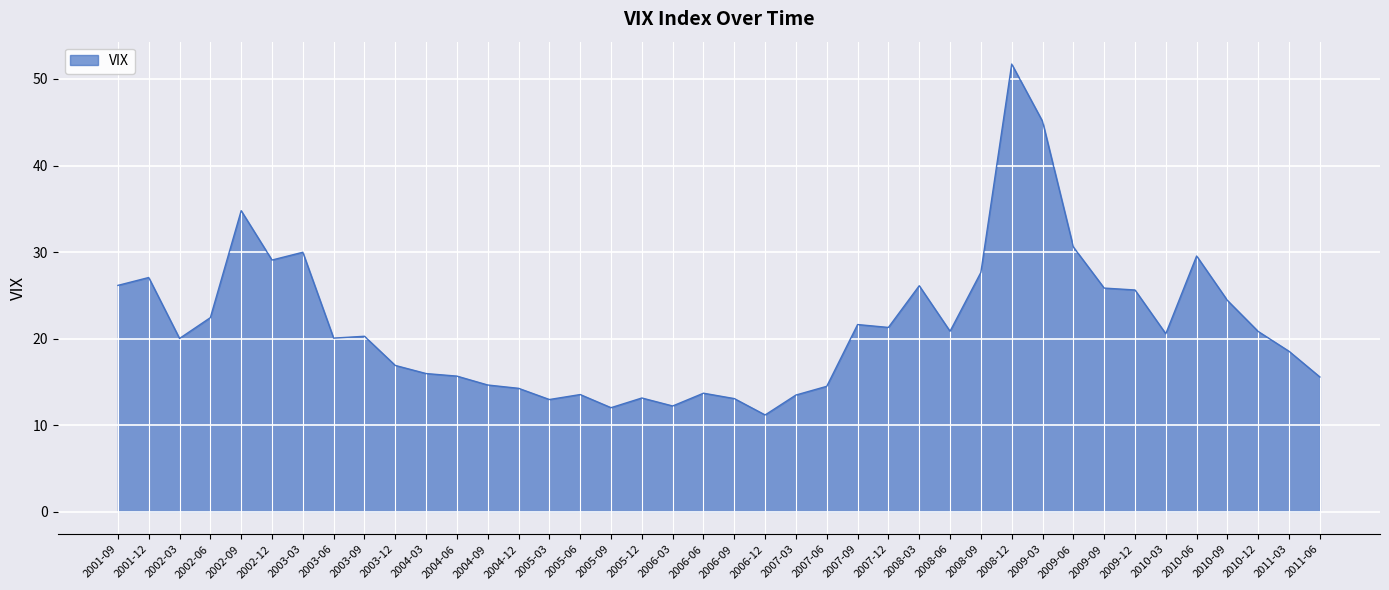

Between 2007-06 and 2008-06, which is larger?

2008-06